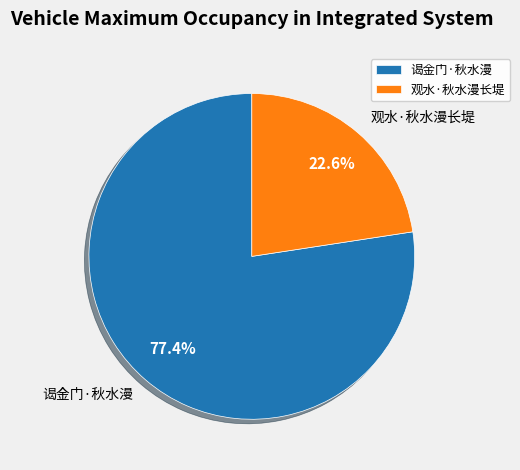

Approximately how many times larger is the value at 观水·秋水漫长堤 compared to 谒金门·秋水漫?

0.3